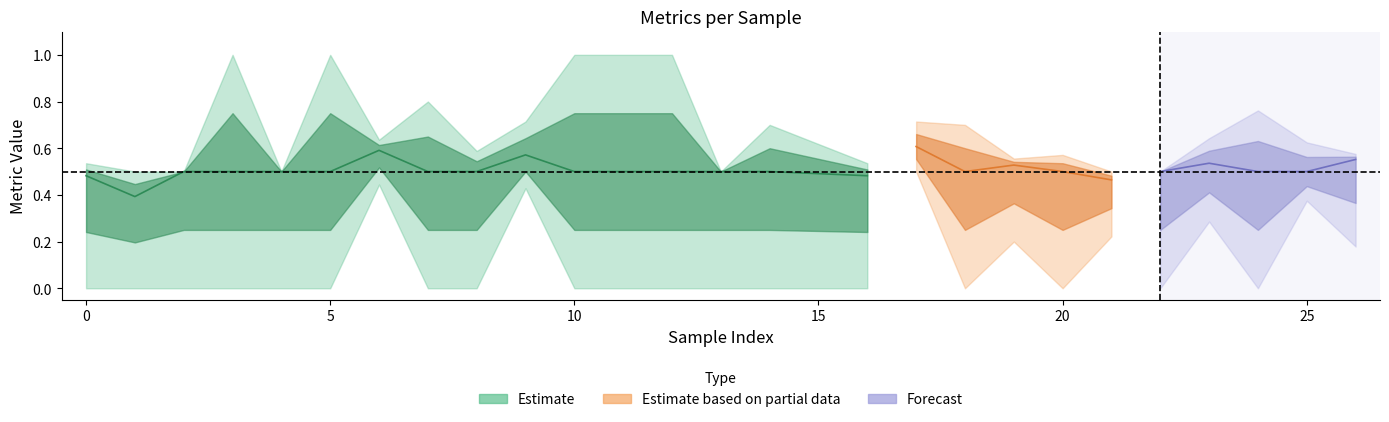

Between 13 and 1, which is larger?

13